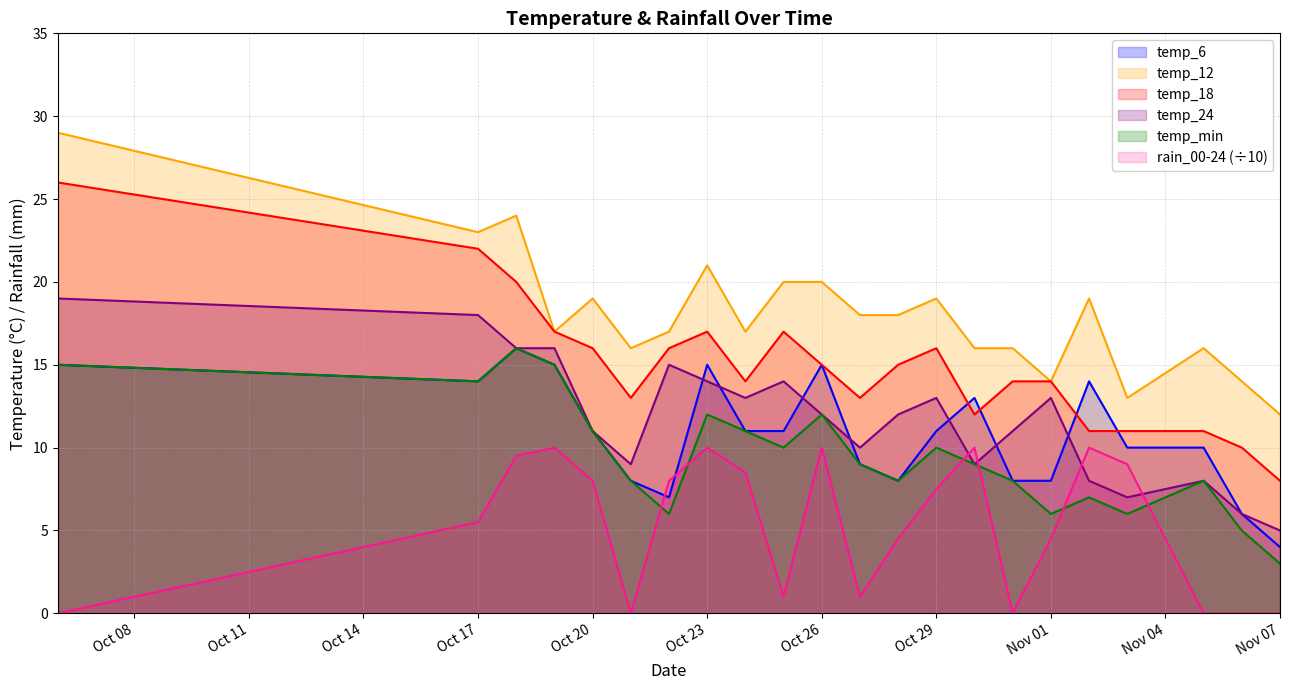

In temp_min, how many points are lower than both neighbors (excluding endpoints)?

6